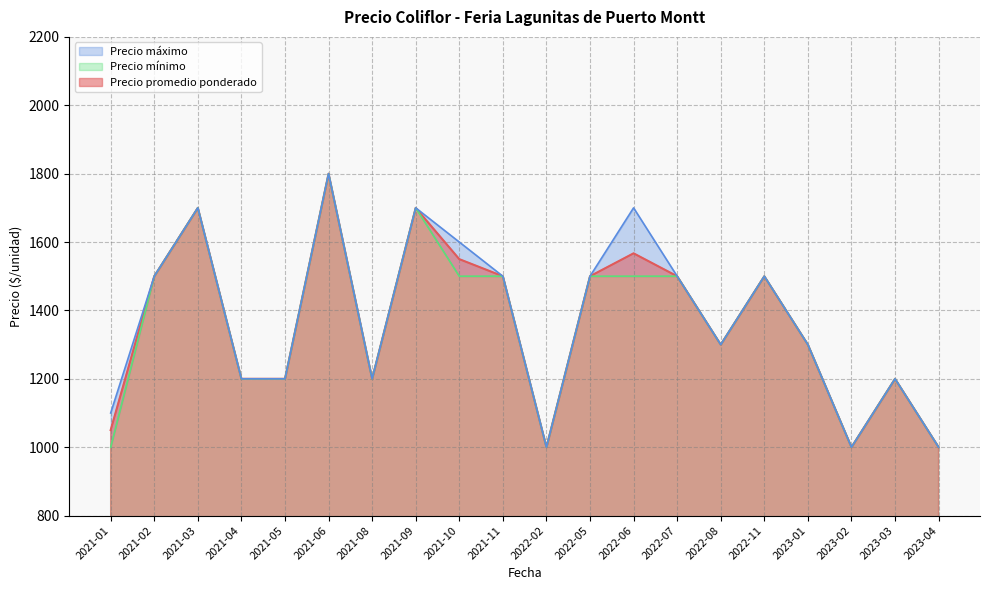

What is the difference between the maximum and minimum values in the Precio máximo series?

800